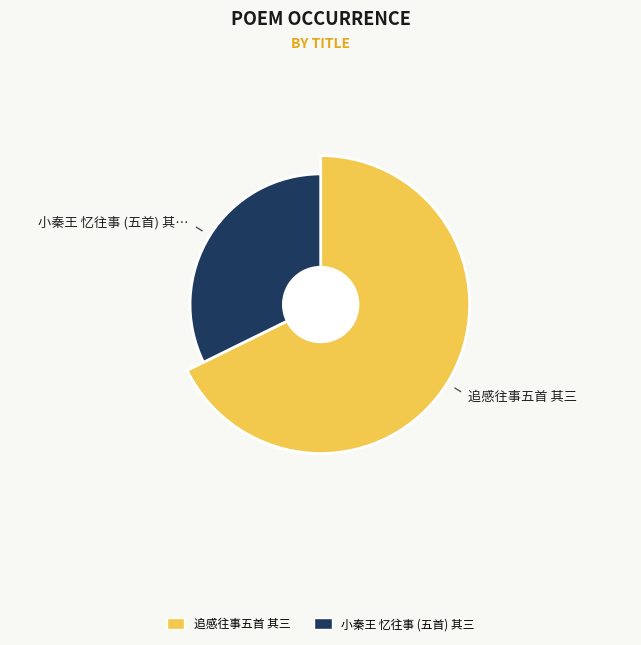

Is it true that 小秦王 忆往事 (五首) 其三 is 44% of the pie?

False